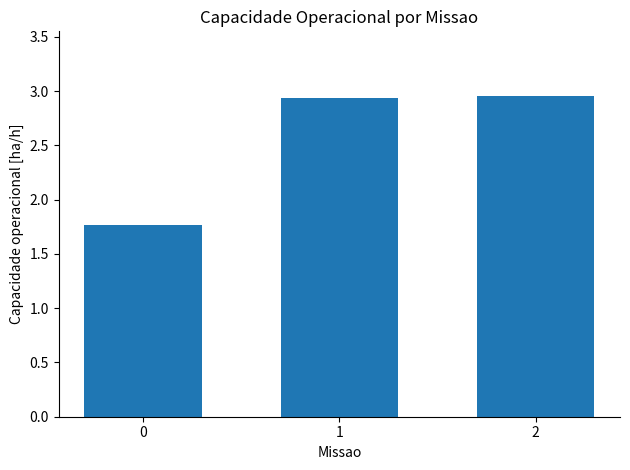

The value at 2 is 0.7. True or false?

False